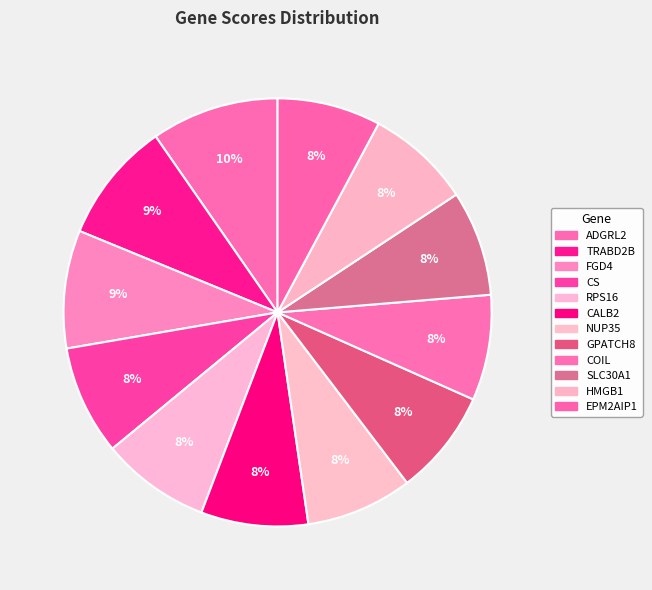

To the nearest percent, what is the difference between the EPM2AIP1 and ADGRL2 slice percentages?

2%